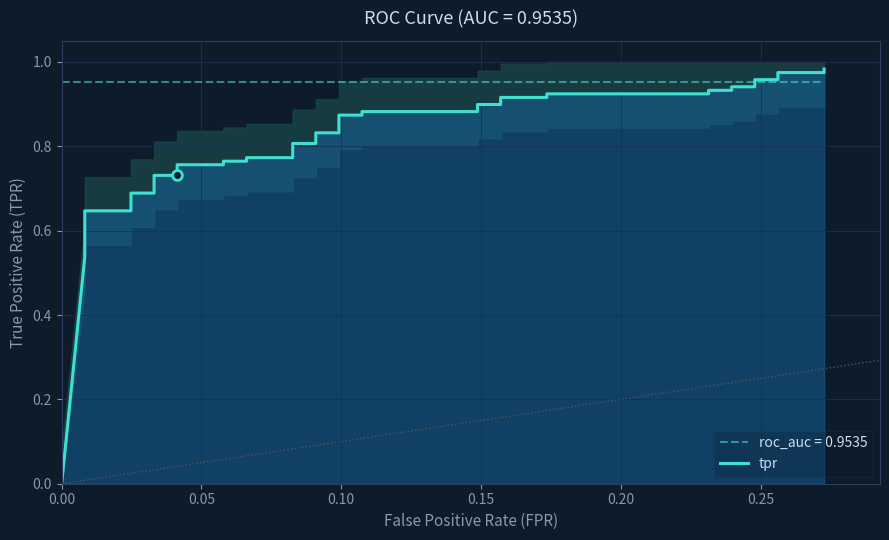

Reading left to right, transcribe all the data shown in this chart.

0.0	0.5	0.6	0.6	0.6	0.6	0.6	0.7	0.7	0.7	0.7	0.8	0.8	0.8	0.8	0.8	0.8	0.8	0.8	0.8	0.8	0.9	0.9	0.9	0.9	0.9	0.9	0.9	0.9	0.9	0.9	0.9	0.9	0.9	0.9	1.0	1.0	1.0	1.0	1.0